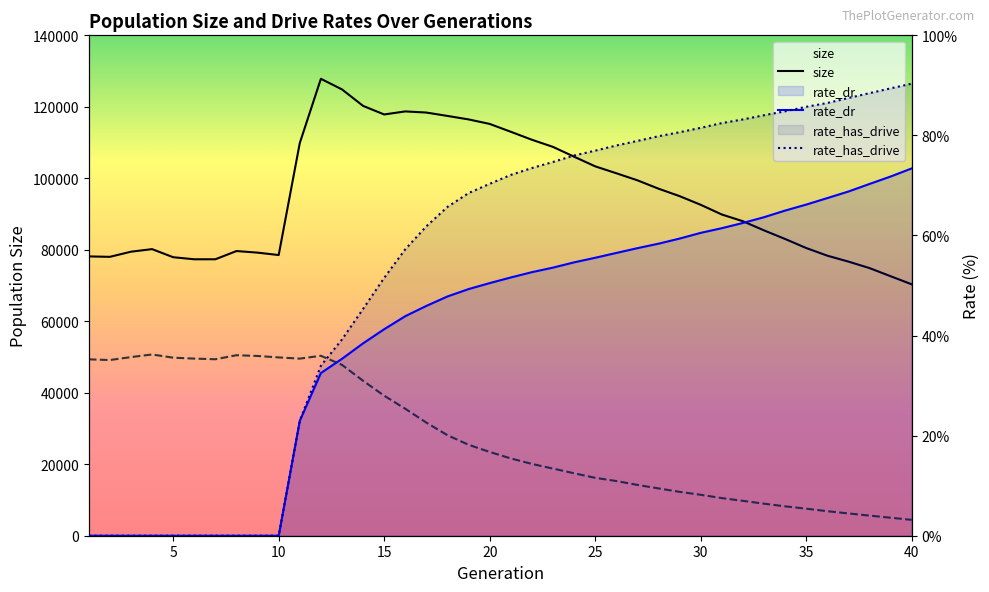

How many lines are shown in the chart?

4